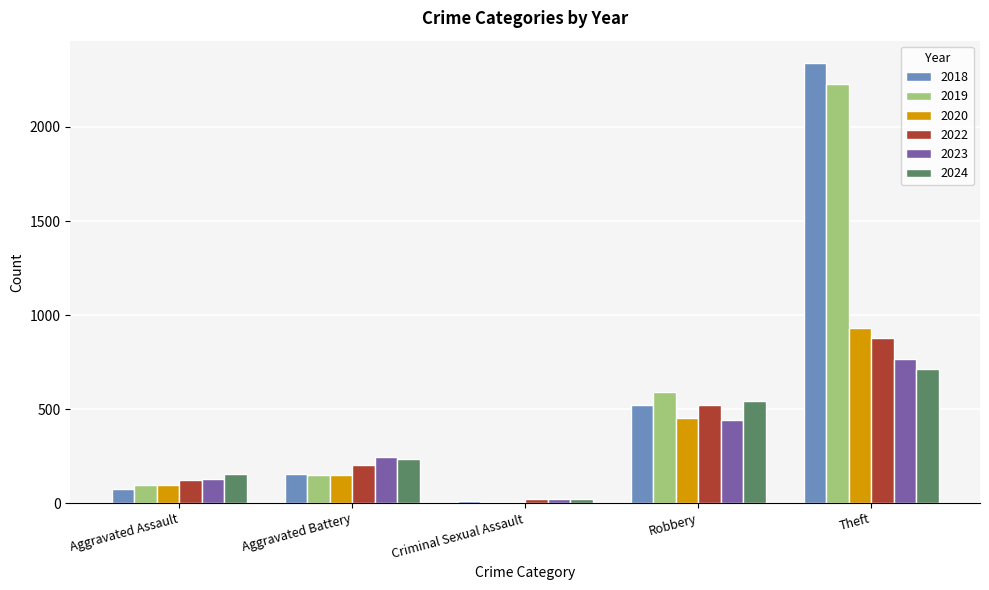

Is the value of 2024 at Aggravated Battery greater than the value of 2020 at Robbery?

No